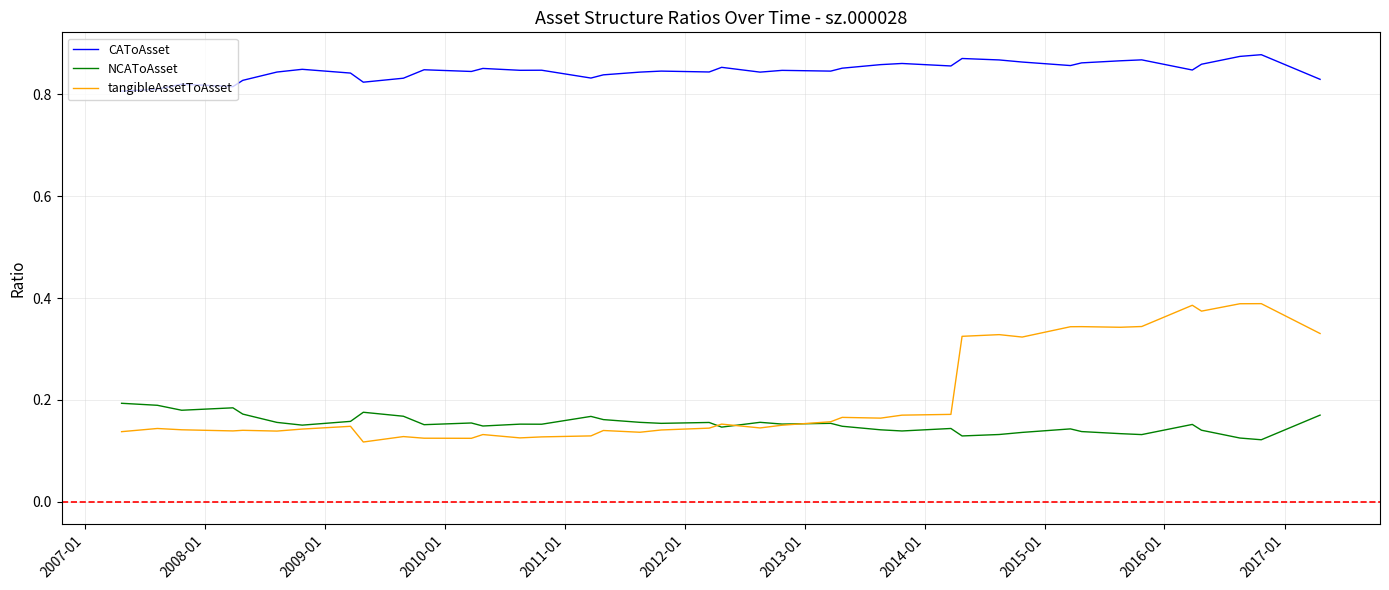

List the series in order of their peak value, lowest first.

NCAToAsset, tangibleAssetToAsset, CAToAsset